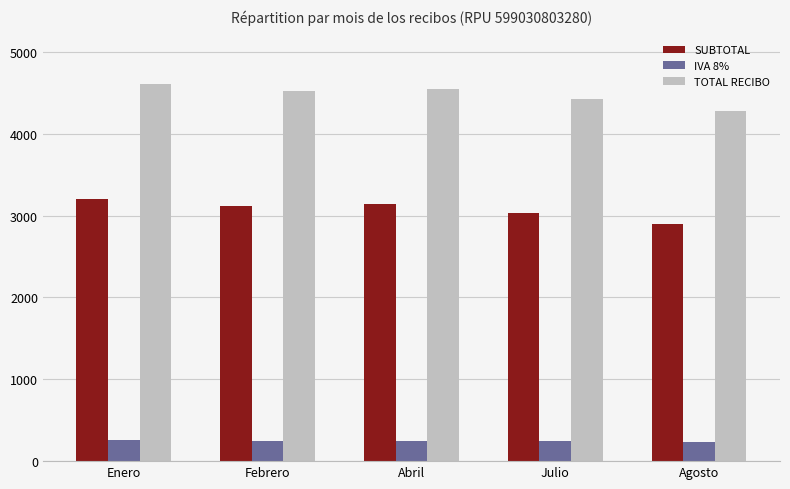

How many values in the IVA 8% series exceed 249?

3